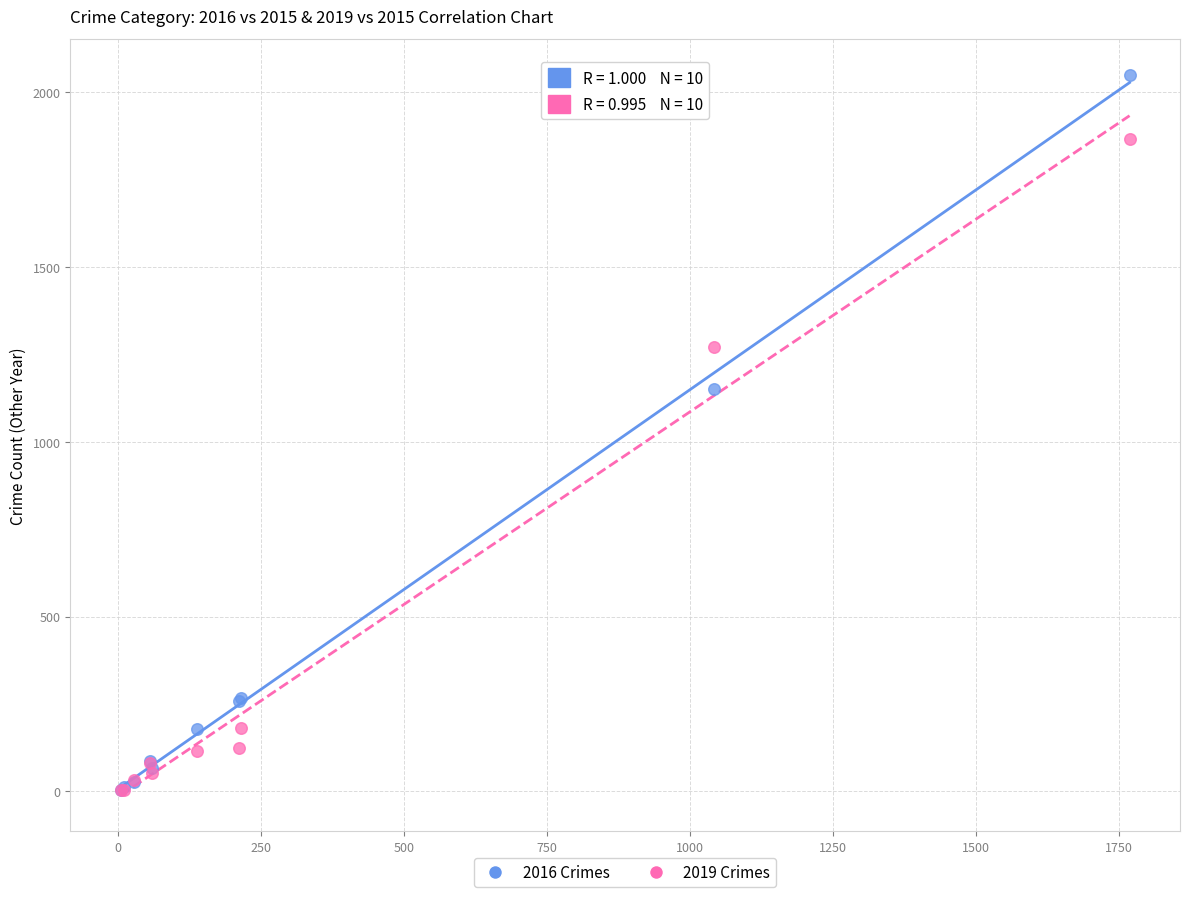

In the 2016 Crimes series, what Y value is closest to 1027?

1151